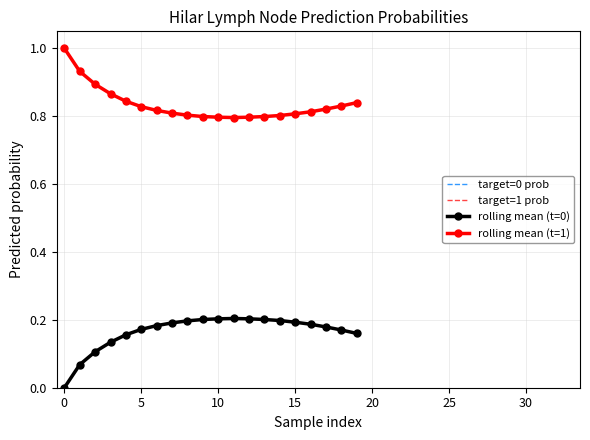

Read the rolling mean (t=0) value at 16.

0.2